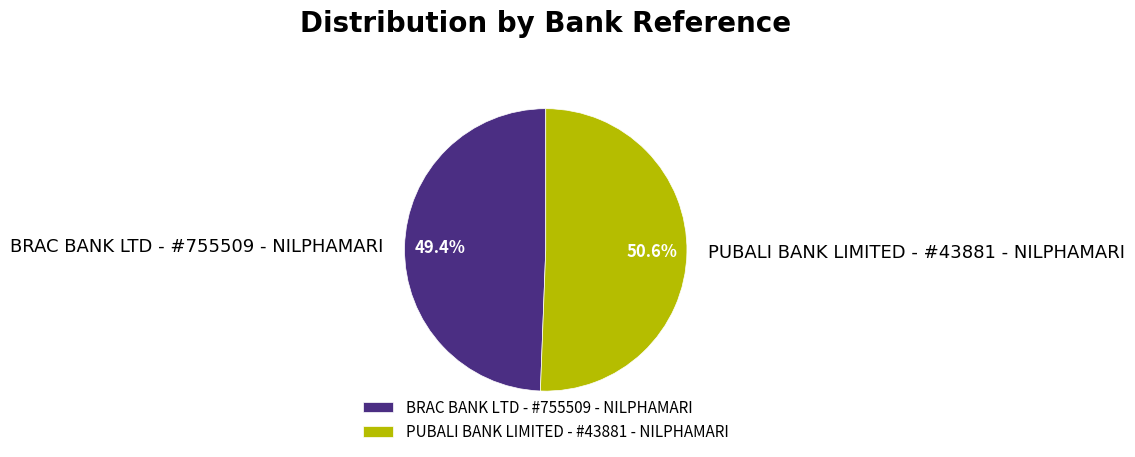

Is there a majority slice in this chart?

Yes